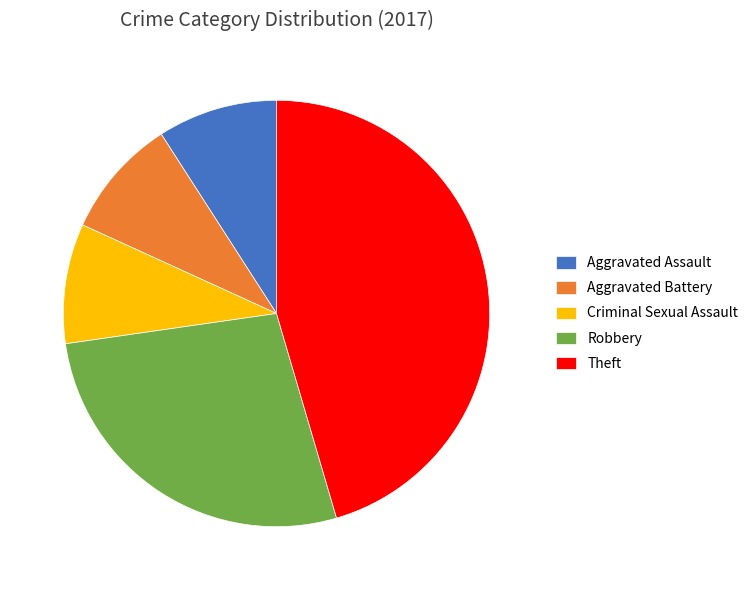

What is the largest slice in the pie chart?

Theft